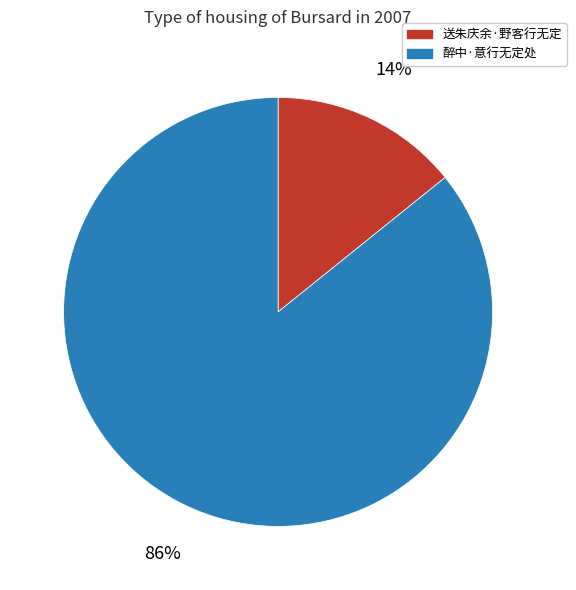

Does any single category account for the majority?

Yes